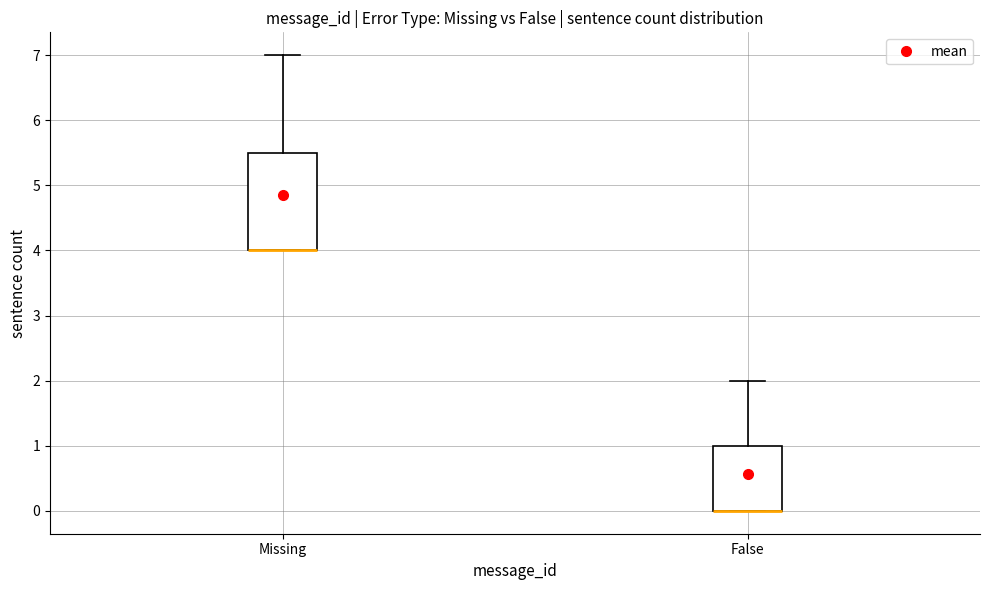

Comparing the boxes themselves (not the whiskers), which one is the tallest?

Missing